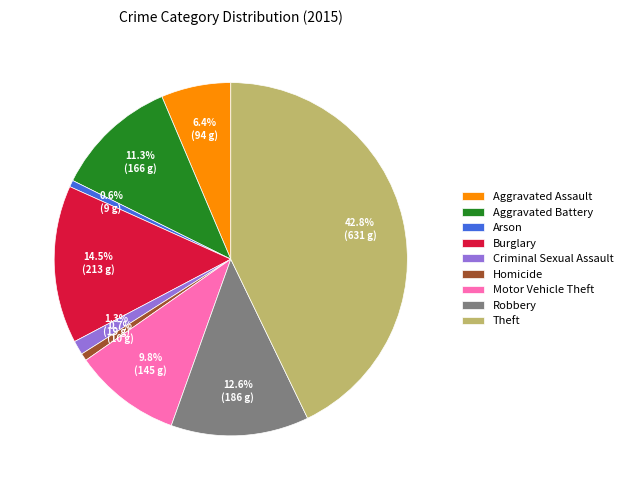

Approximately how many times larger is the value at Aggravated Assault compared to Arson?

10.4